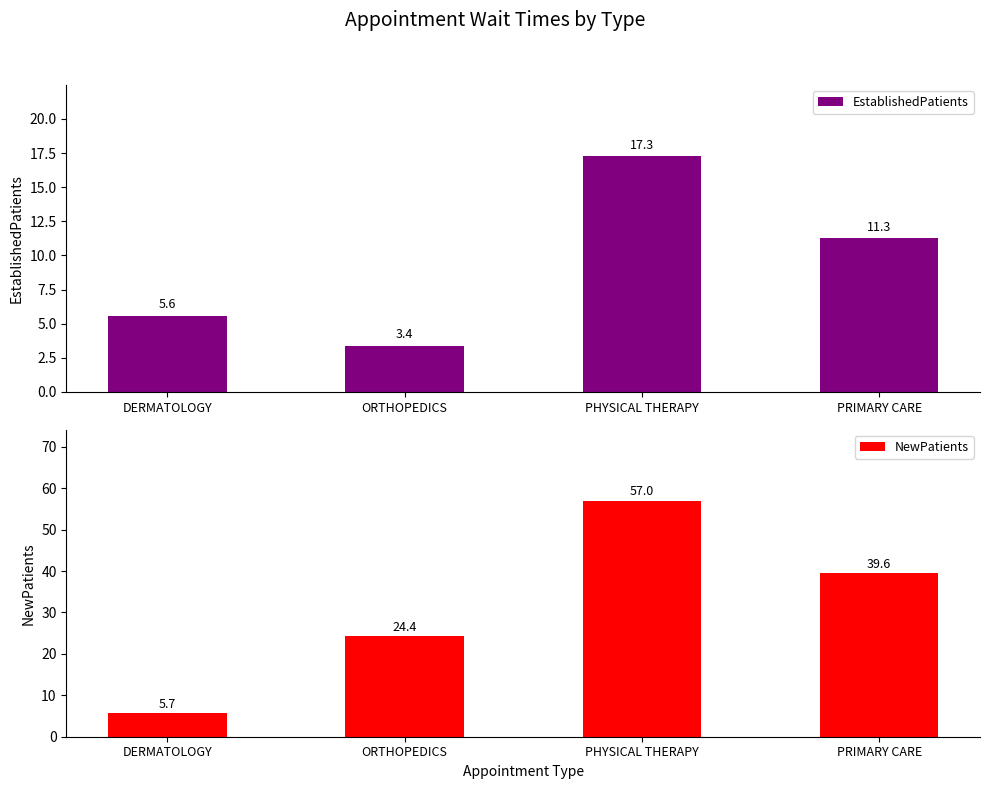

What are all the series names shown in the legend?

EstablishedPatients, NewPatients